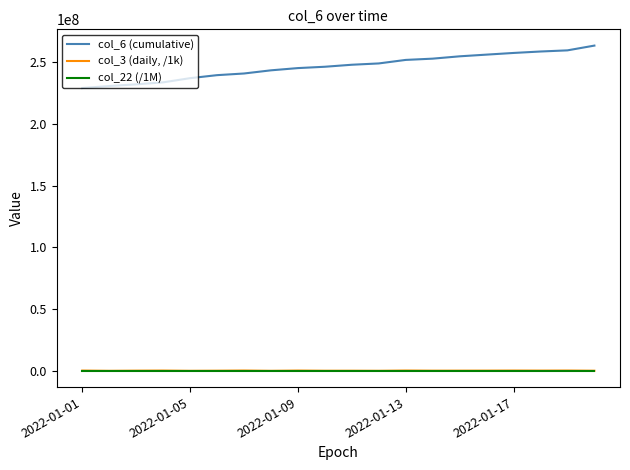

What are all the series names shown in the legend?

col_6 (cumulative), col_3 (daily, /1k), col_22 (/1M)